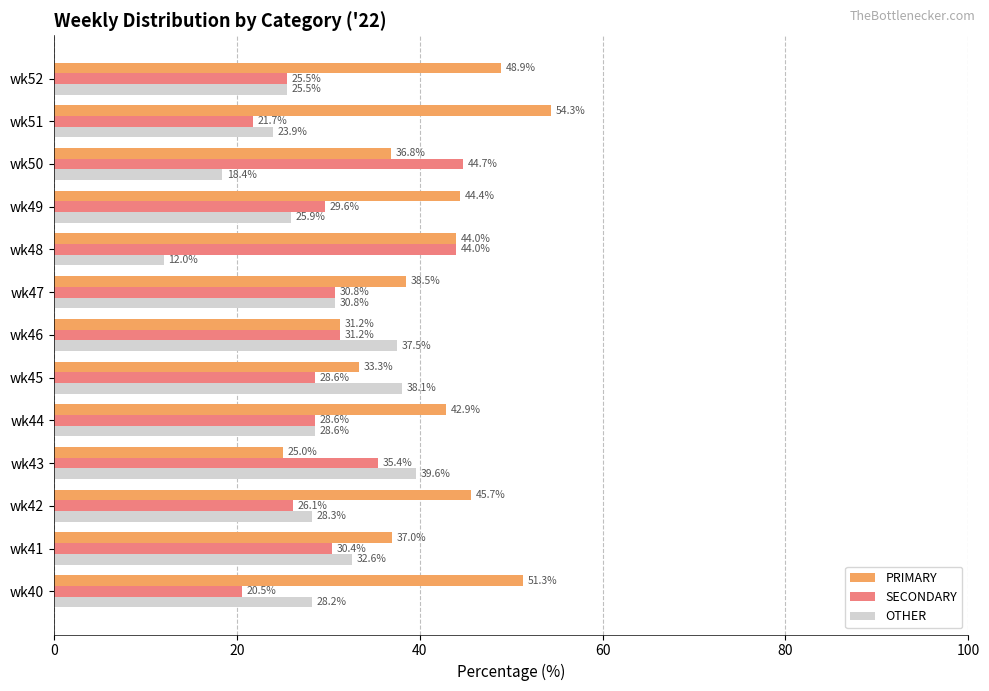

True or false: OTHER has a value of 32.6 at wk41.

True